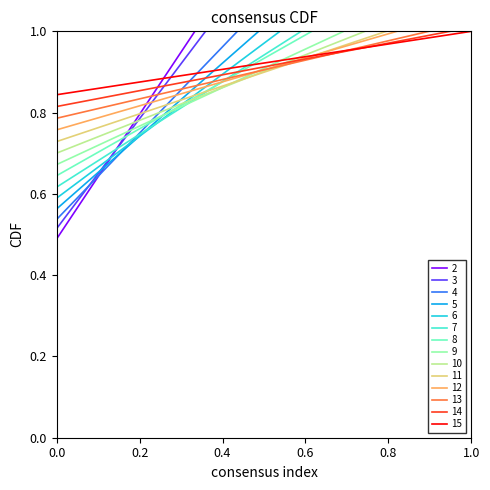

What is the value of the 7th point from the left?

0.7